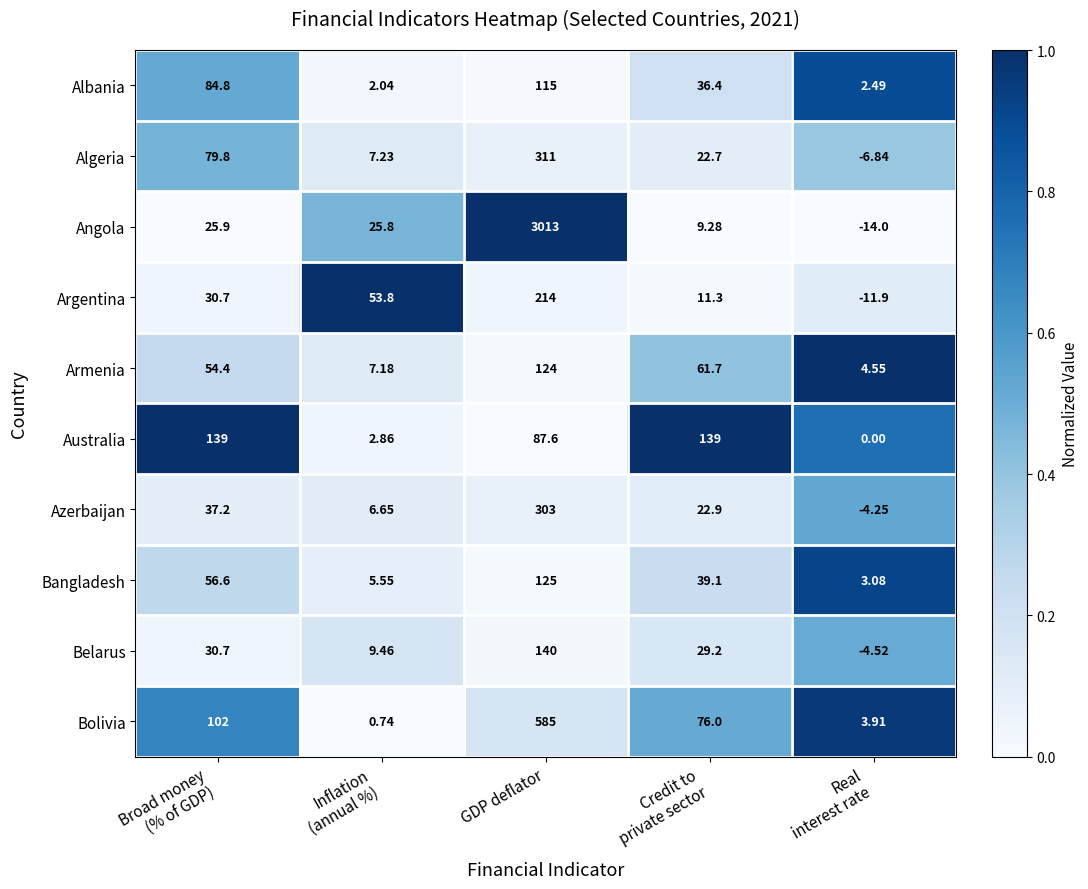

What is the difference between the highest and lowest values at GDP deflator?

2925.4